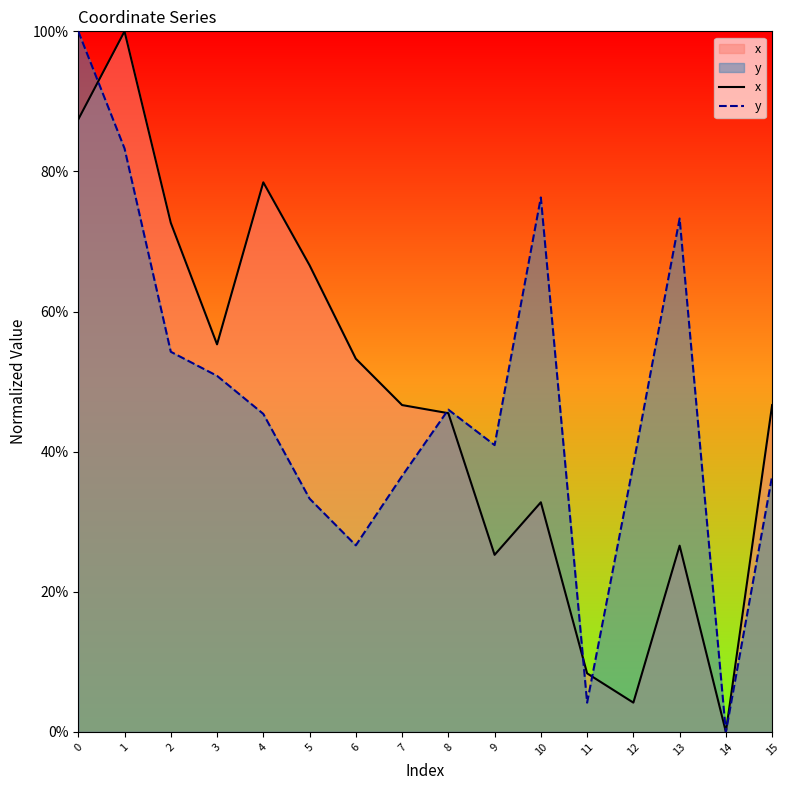

At which label is y closest to 0?

14